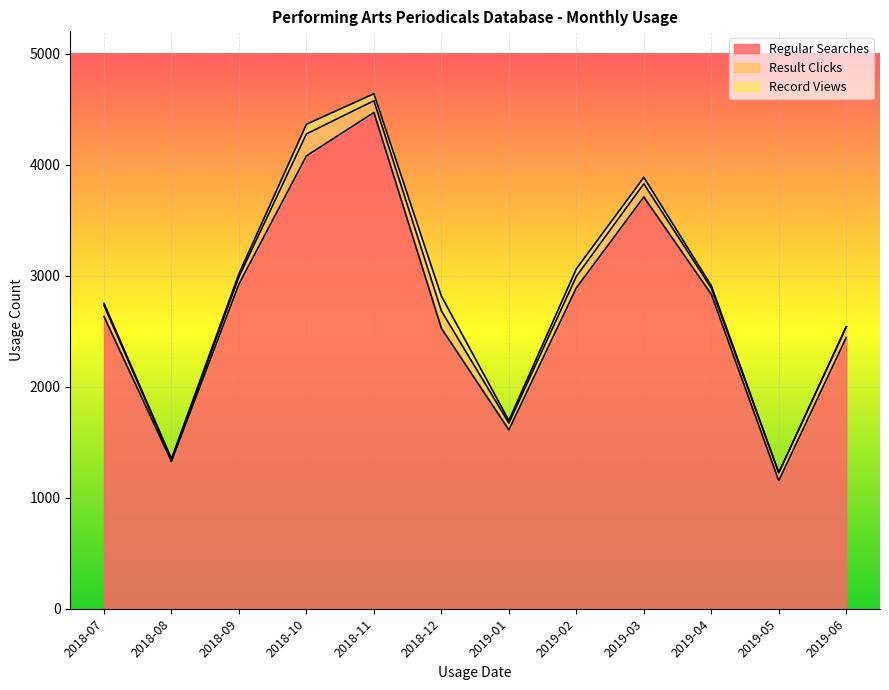

Is it true that Result Clicks equals 62 at 2018-11?

False